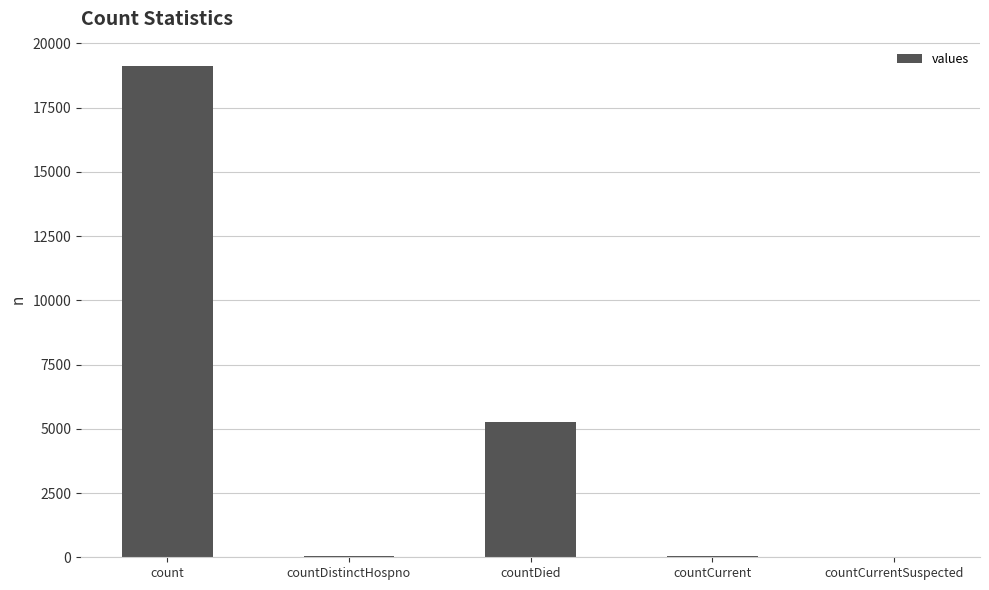

What is the sum of the values at countCurrentSuspected and countCurrent?

44